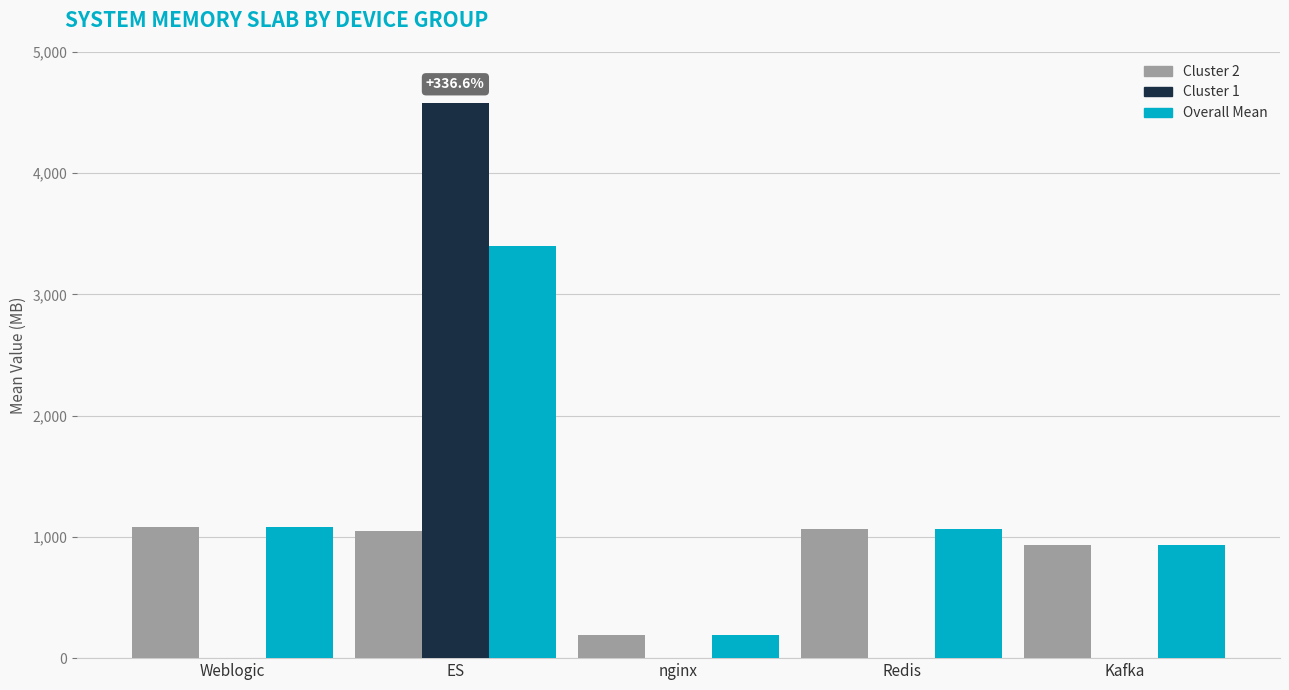

Are the bars horizontal?

No